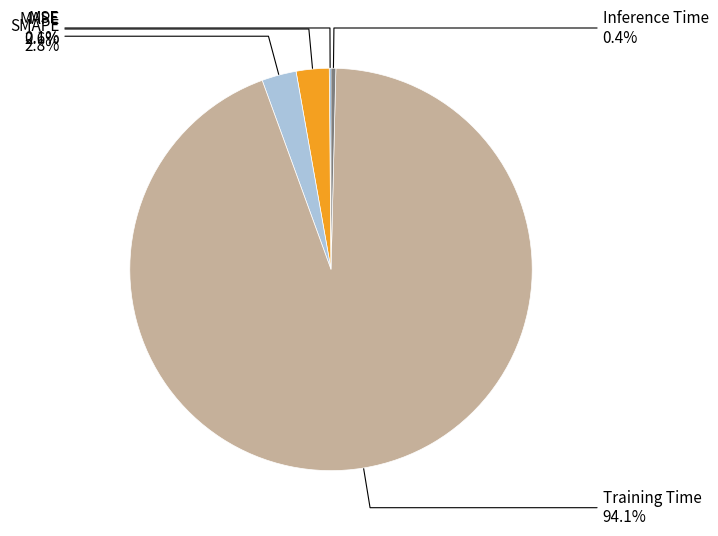

Does any single category account for the majority?

Yes